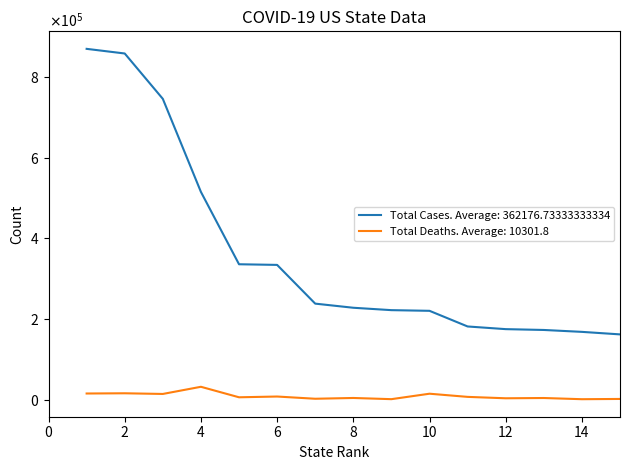

What are all the series names shown in the legend?

Total Cases. Average: 362176.73333333334, Total Deaths. Average: 10301.8